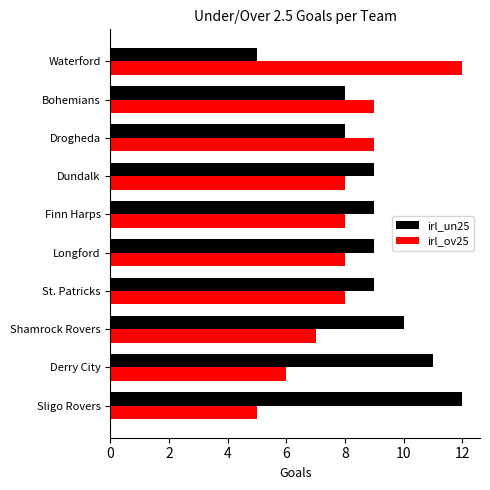

What is the sum of all irl_un25 values?

90